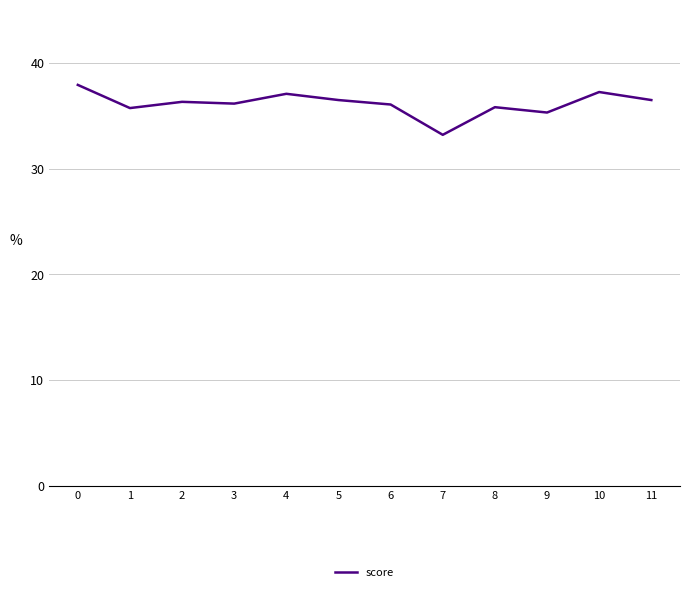

Is it true that the value at 3 is 52.9?

False